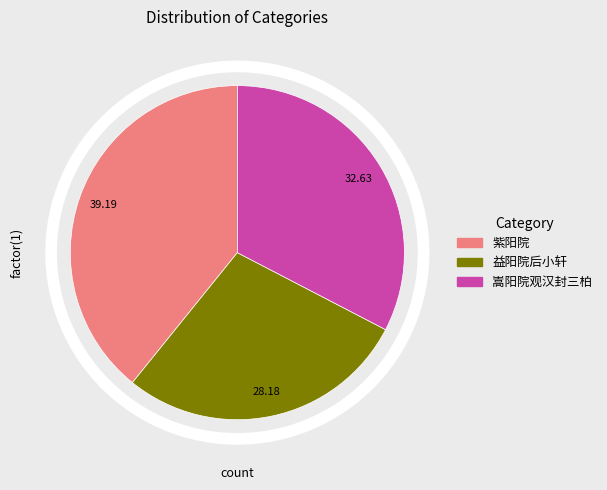

Is there any slice that represents more than half of the pie?

No